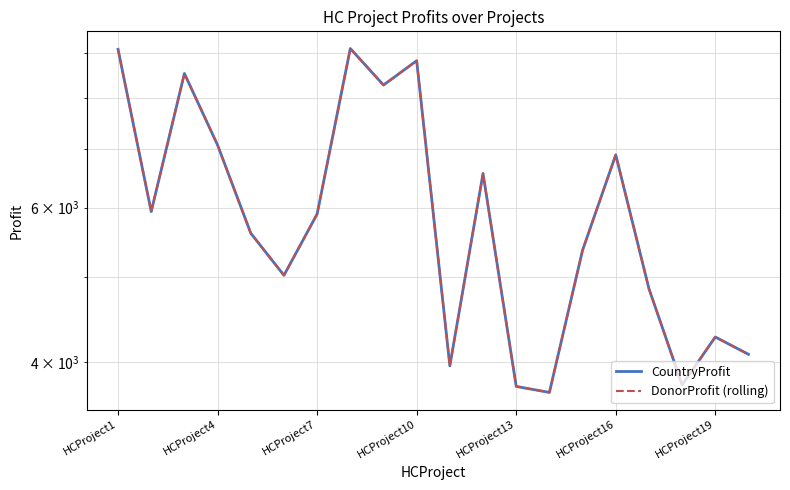

Is it true that CountryProfit equals 1703 at HCProject16?

False